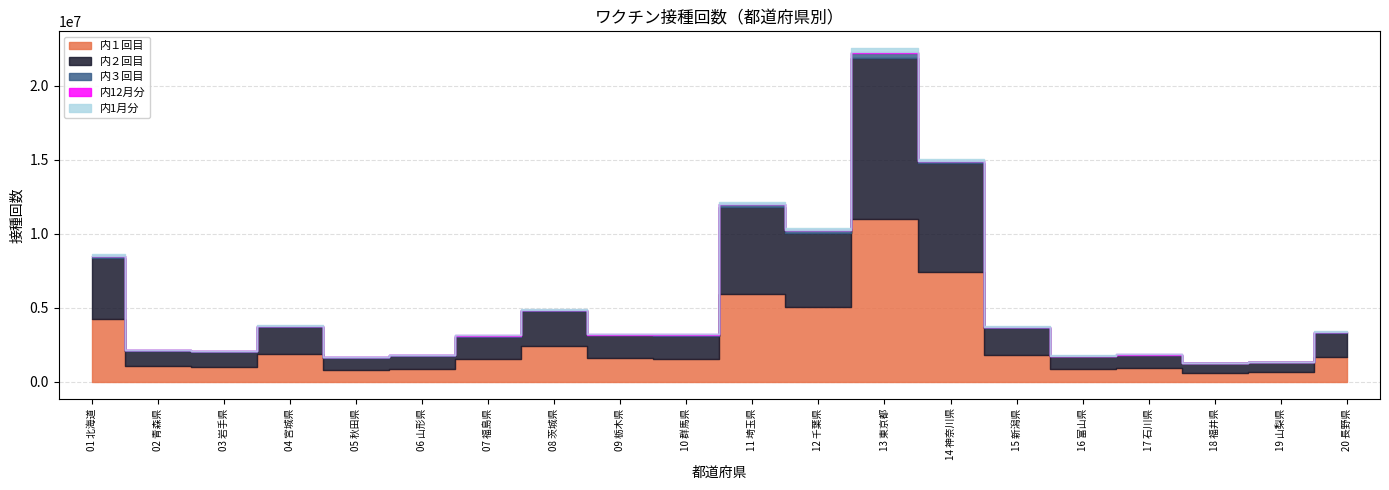

What is the difference between the 内１回目 values at 08 茨城県 and 16 富山県?

1523579